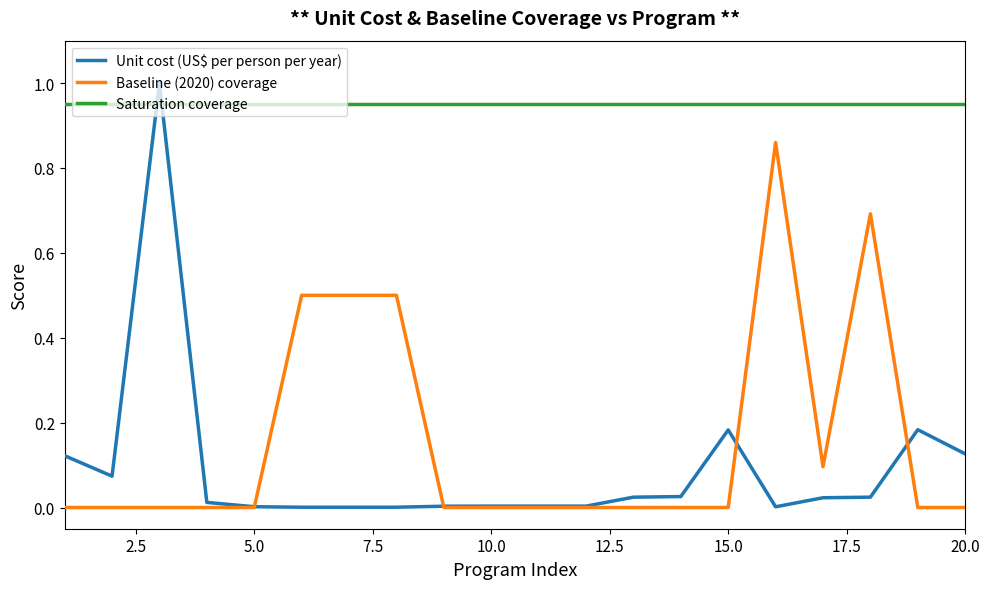

Count the number of data series in this chart.

3